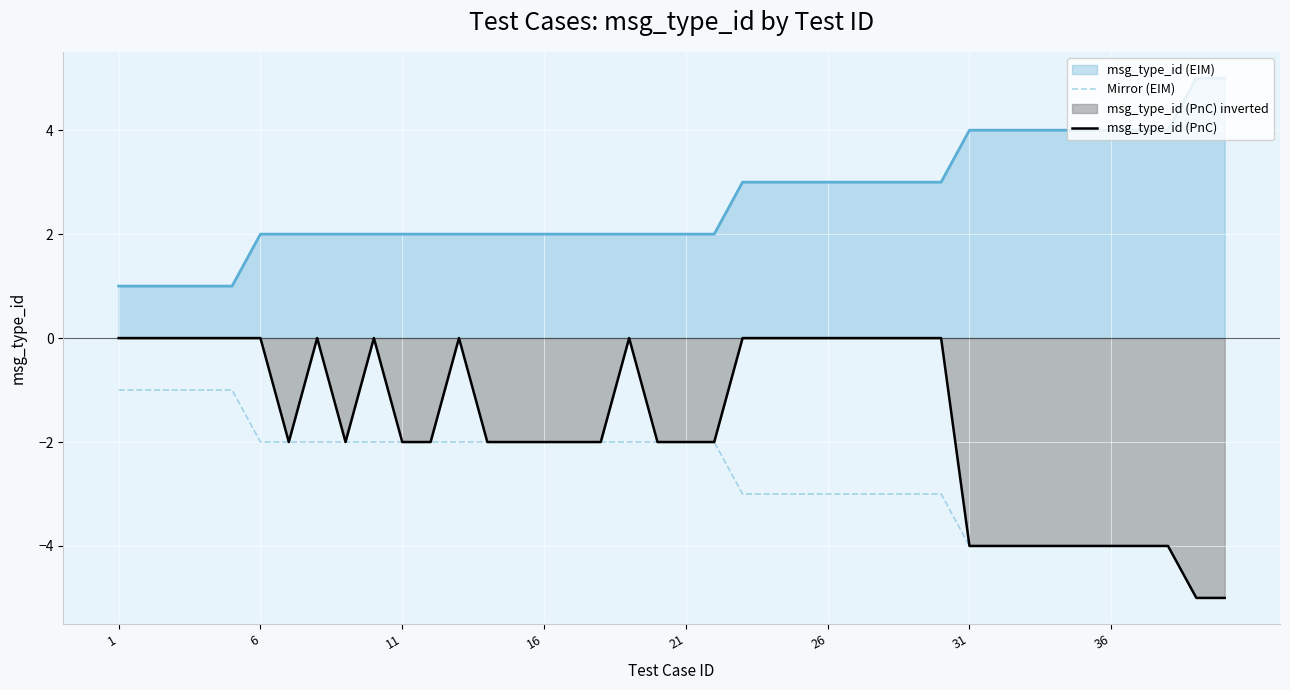

The value of Mirror (EIM) at 31 is -4. True or false?

True